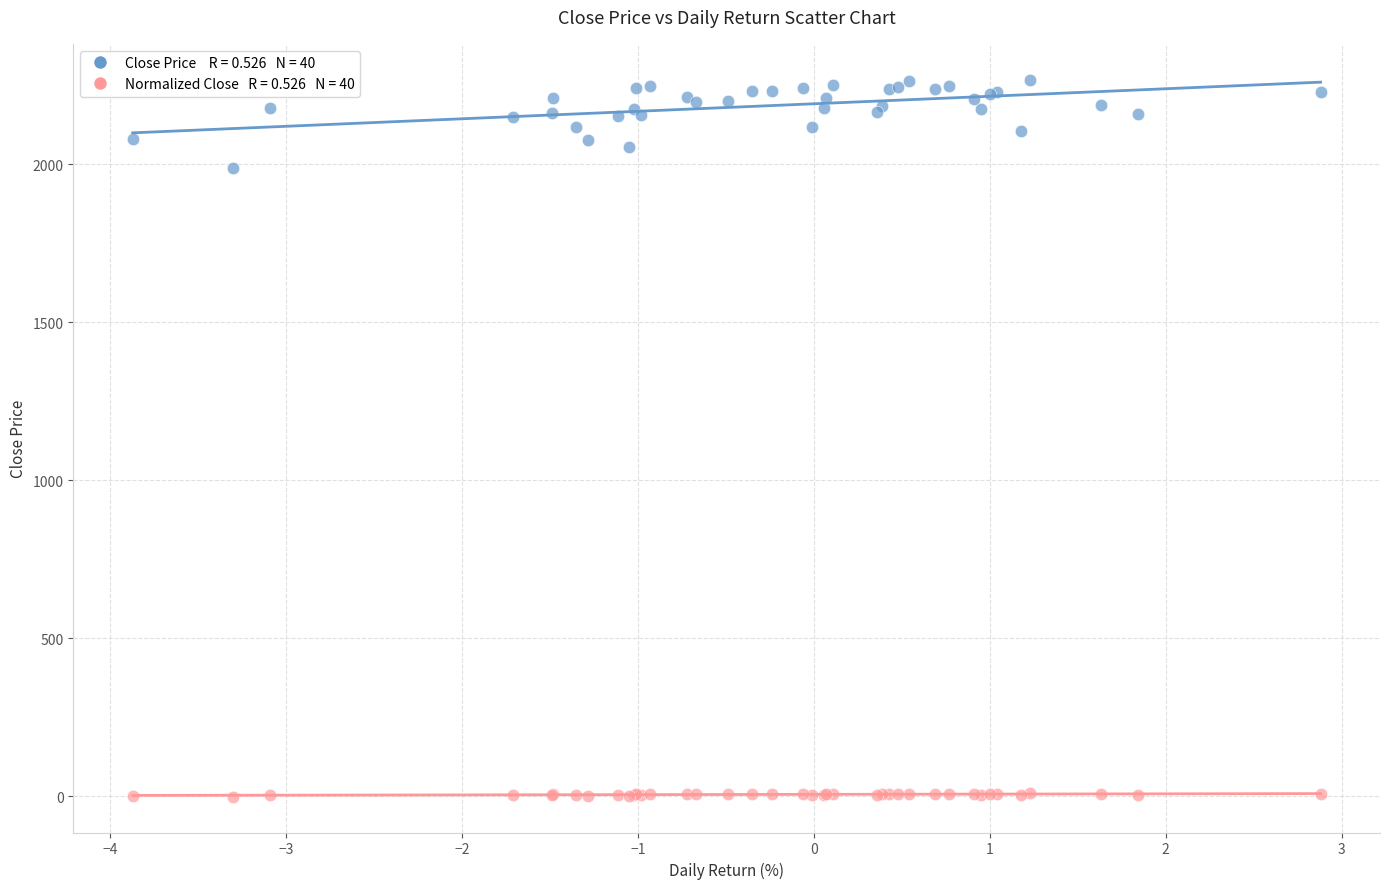

Across all series, what Y value is closest to 1133?

1987.0